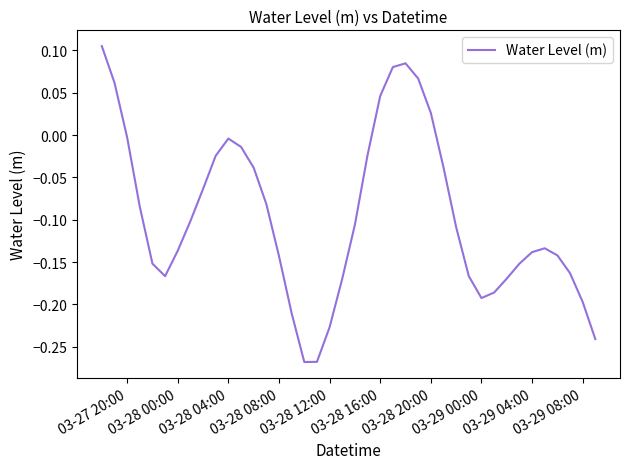

How many values are below zero?

33